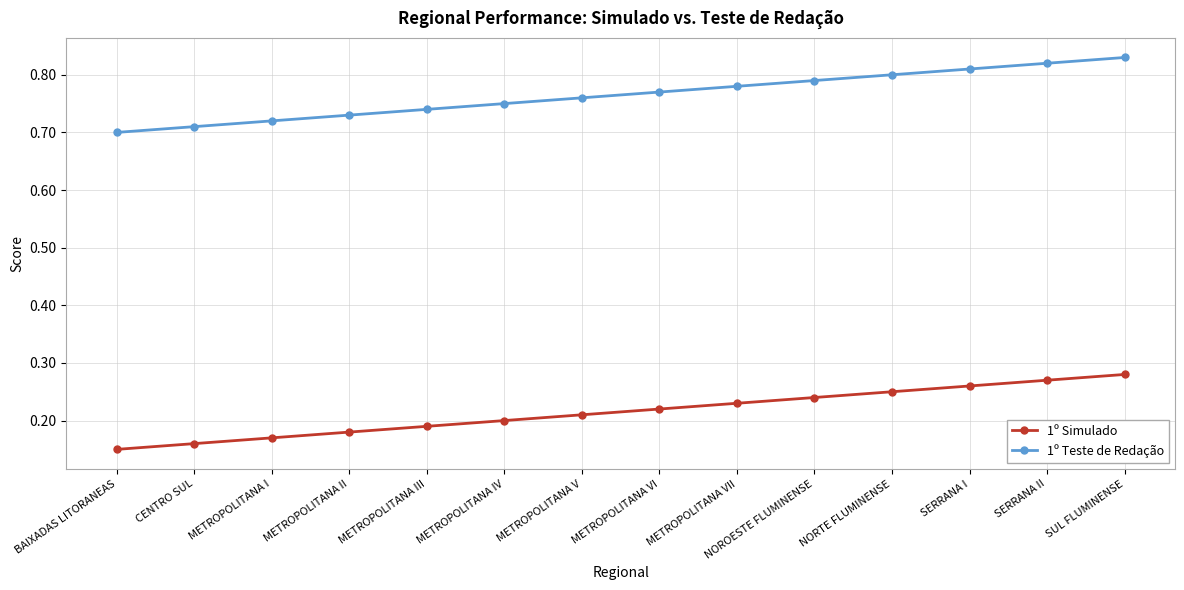

Count the number of data series in this chart.

2